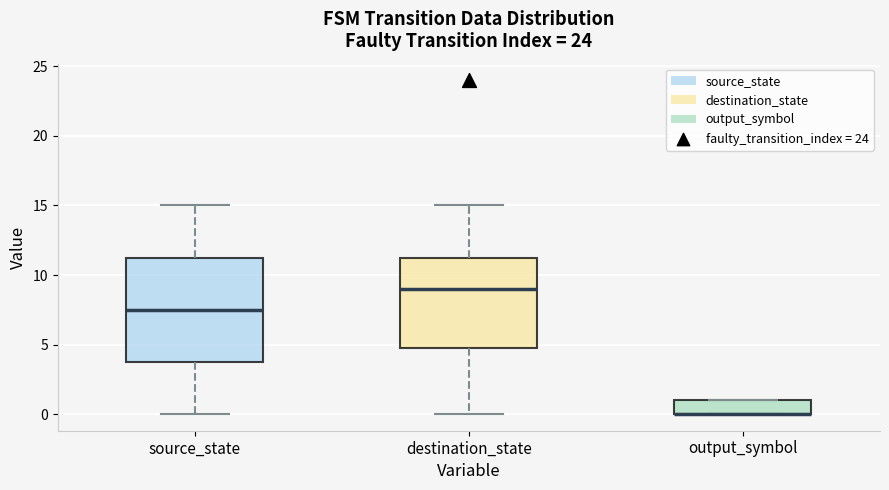

Reading left to right, read every box against the y-axis: the position of its median line, the range the box covers, and the ends of its whiskers. The values are not printed on the chart, so give them approximately, as read against the axis.

source_state: median 7.5, box 4.0 to 11.5, whiskers 0.0 to 15.0
destination_state: median 9.0, box 5.0 to 11.5, whiskers 0.0 to 15.0
output_symbol: median 0.0 (drawn on the box's lower edge), box 0.0 to 1.0, whiskers 0.0 to 1.0